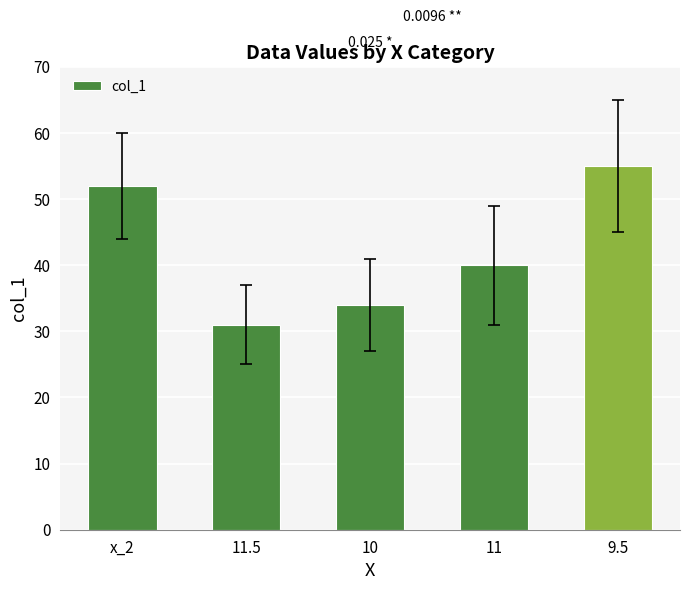

What is the sum of all values?

212